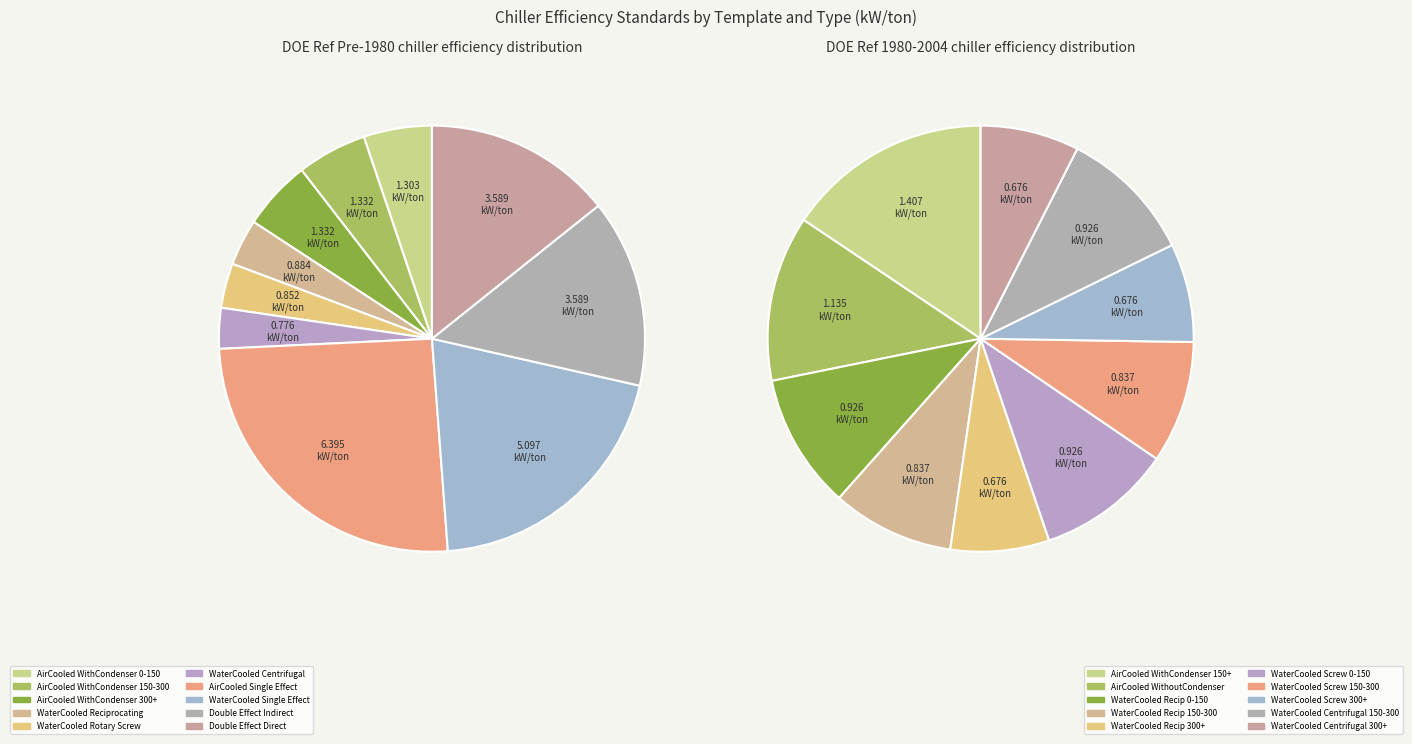

Is the sum of 4 and 7 greater than half?

No